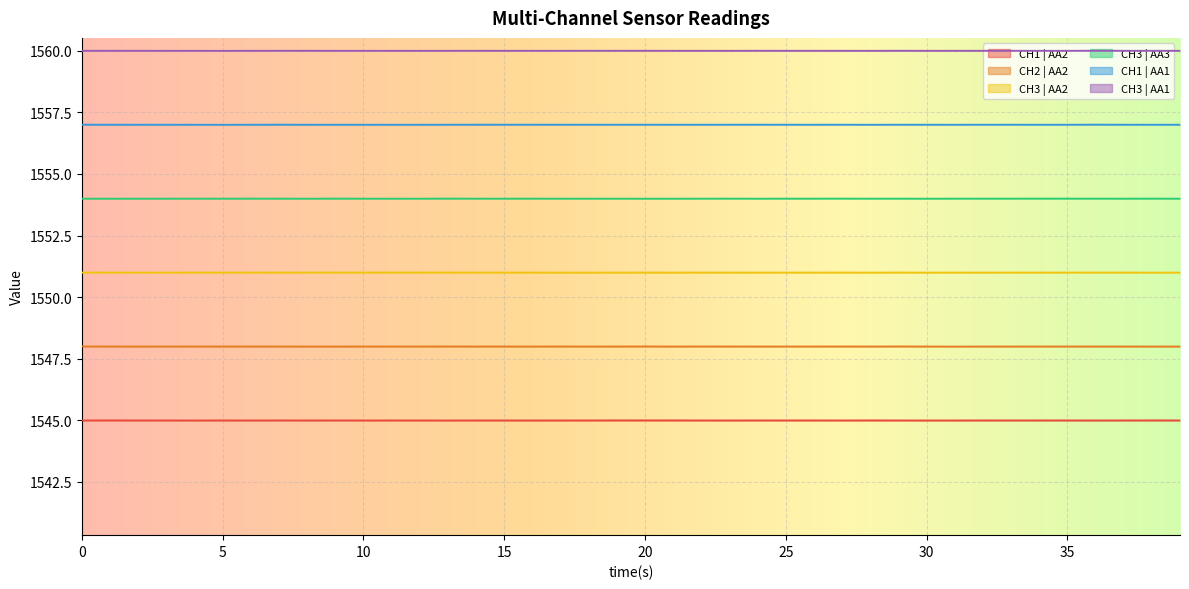

What is the difference between the highest and lowest values at 35?

15.0